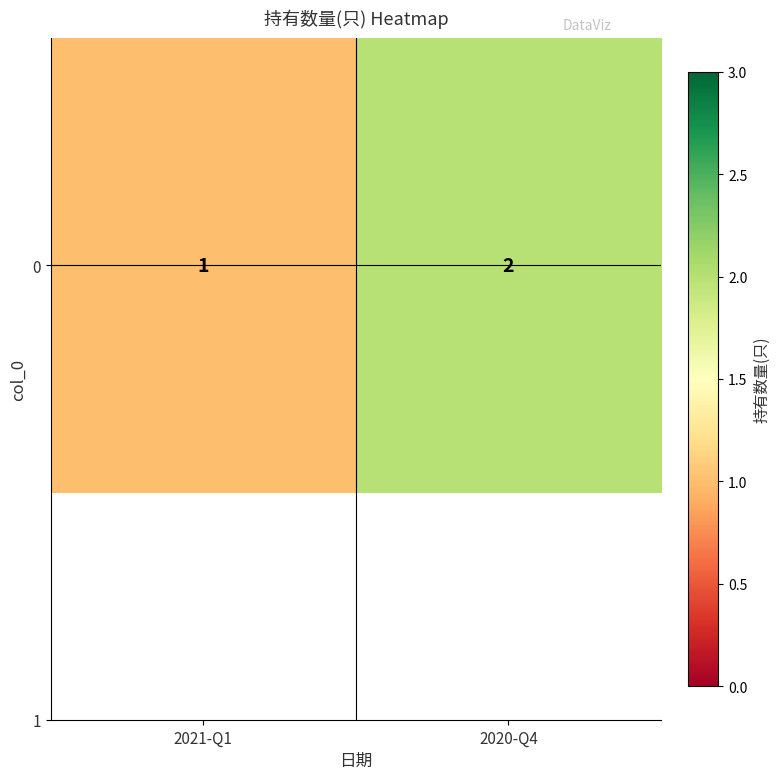

Is it true that the value at 2020-Q4 is 2?

True